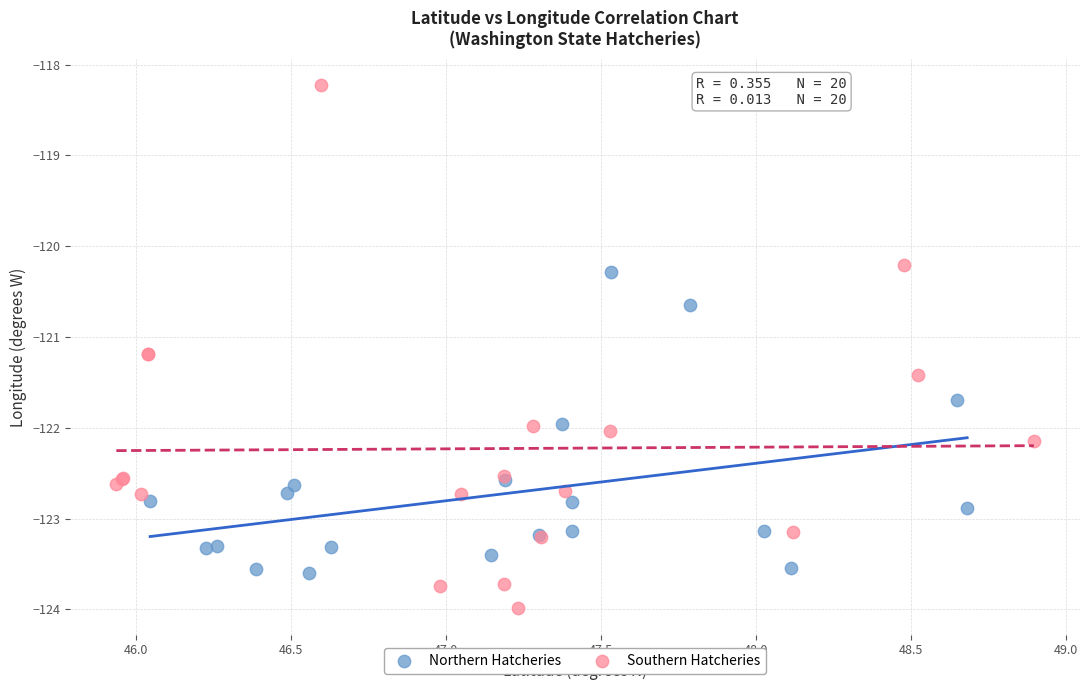

What are all the series names shown in the legend?

Northern Hatcheries, Southern Hatcheries